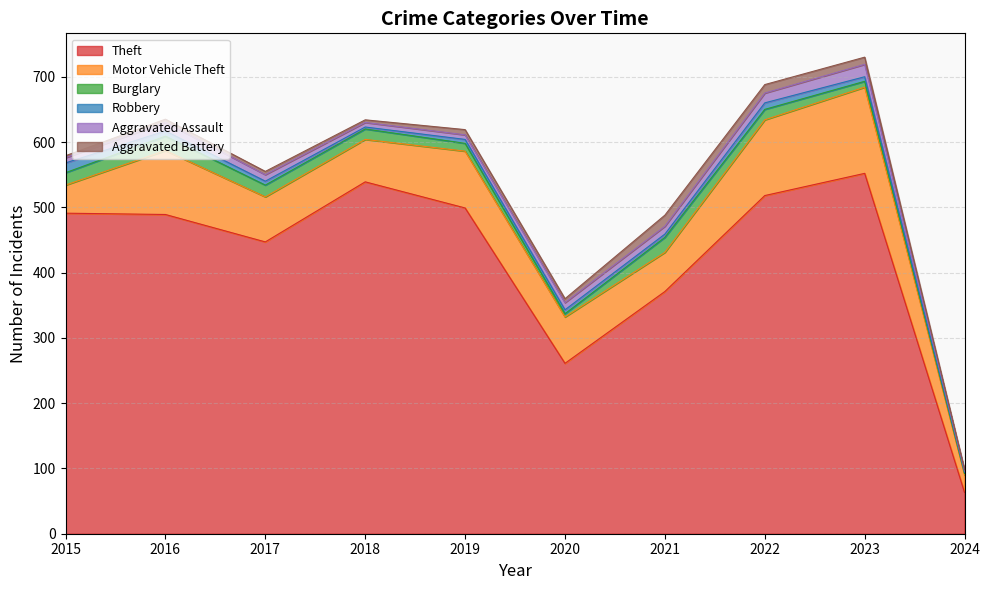

Does the chart have visible grid lines?

Yes